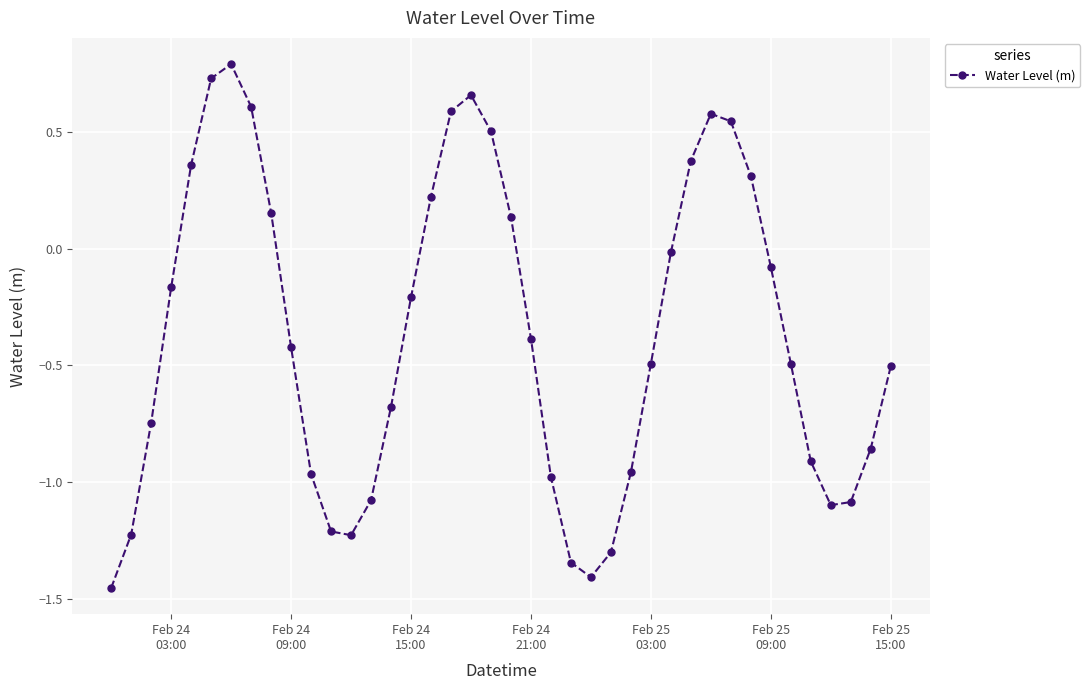

What is the sum of all values?

-14.7